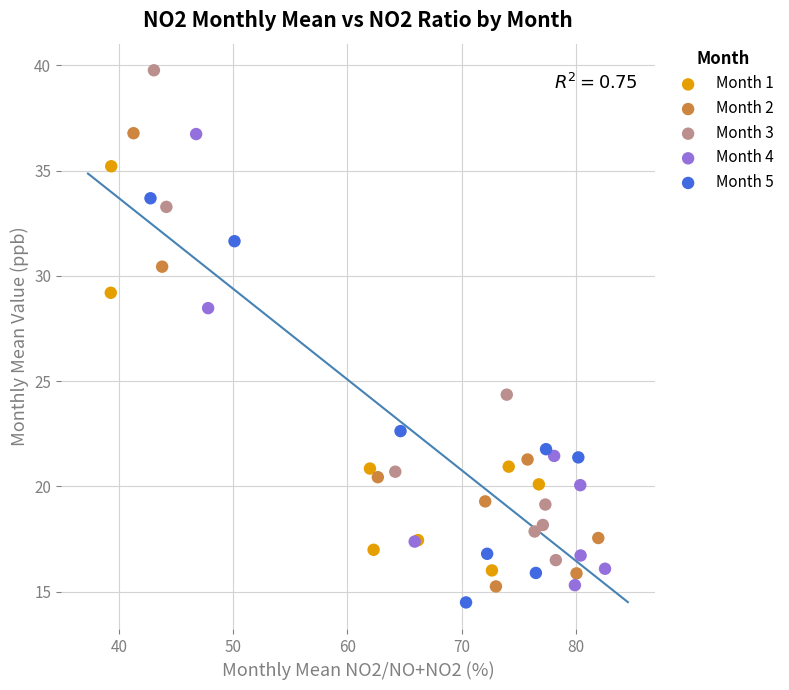

Which series has the largest Y range (max minus min)?

Month 3